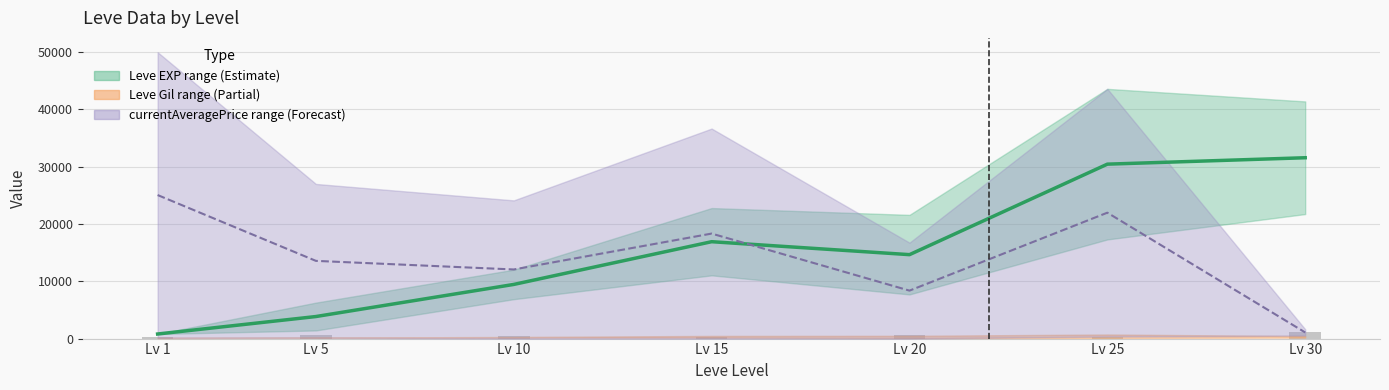

Read the Leve EXP mid value at Lv 20.

14655